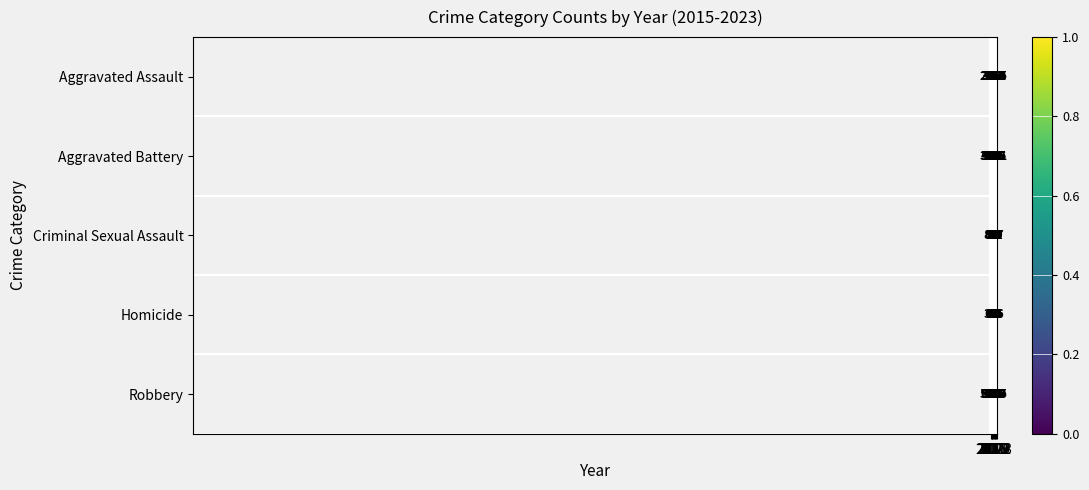

Rank the series by their maximum value, from lowest to highest.

Homicide, Criminal Sexual Assault, Aggravated Assault, Aggravated Battery, Robbery